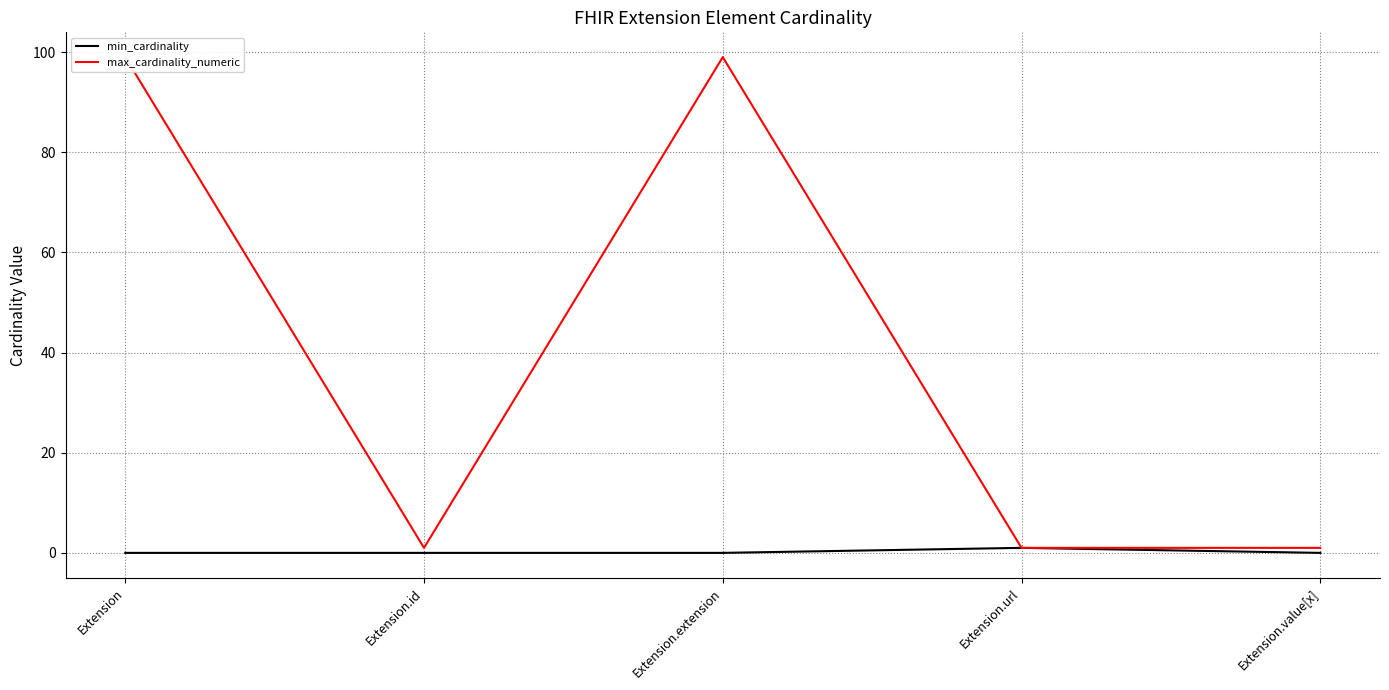

Is it true that max_cardinality_numeric equals 1 at Extension.id?

True